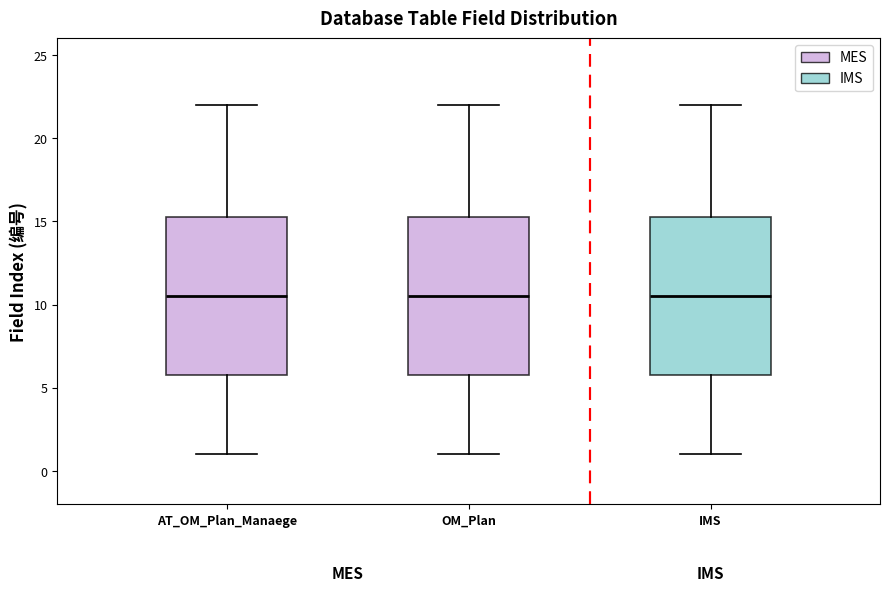

Reading left to right, transcribe this box plot: for each box, give where its median line is, the range the box spans, and where its two whiskers end, as read against the y-axis. The values are not printed on the chart, so give them approximately, as read against the axis.

AT_OM_Plan_Manaege: median 10.5, box 6.0 to 15.5, whiskers 1.0 to 22.0
OM_Plan: median 10.5, box 6.0 to 15.5, whiskers 1.0 to 22.0
IMS: median 10.5, box 6.0 to 15.5, whiskers 1.0 to 22.0